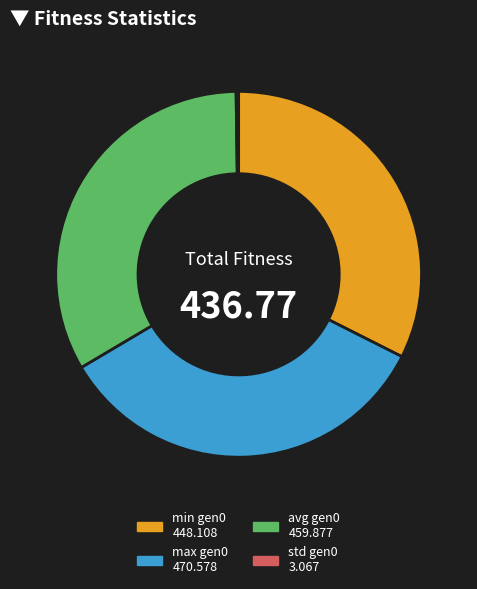

Is there any slice that represents more than half of the pie?

No